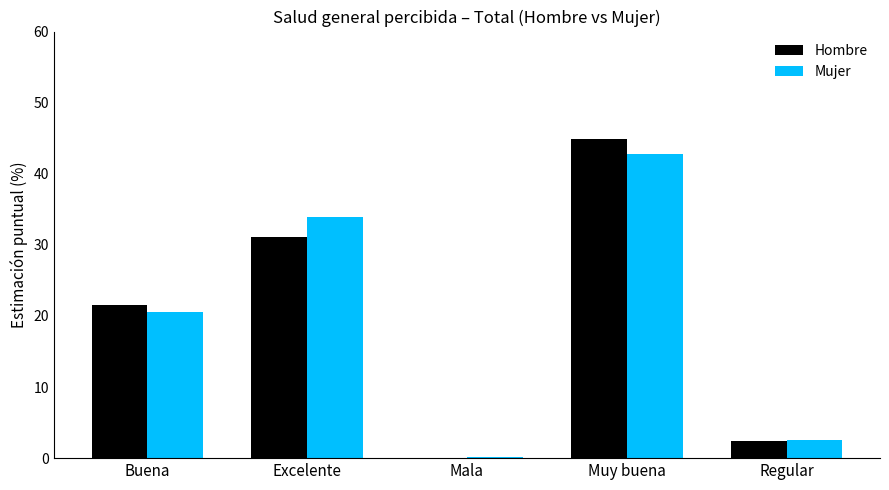

Between Buena and Mala, which series saw the biggest shift?

Hombre